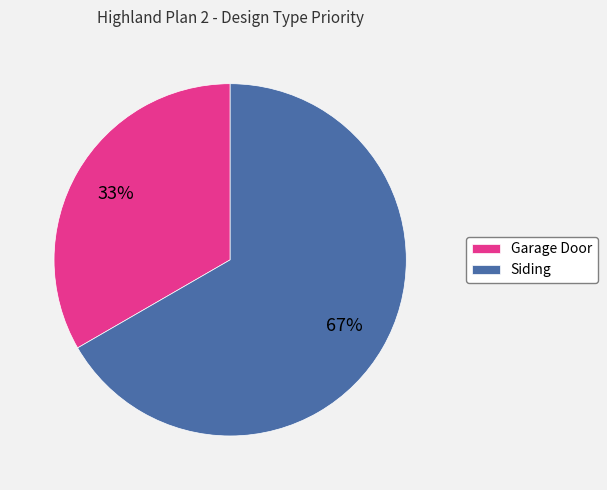

What is the smallest slice in the pie chart?

Garage Door